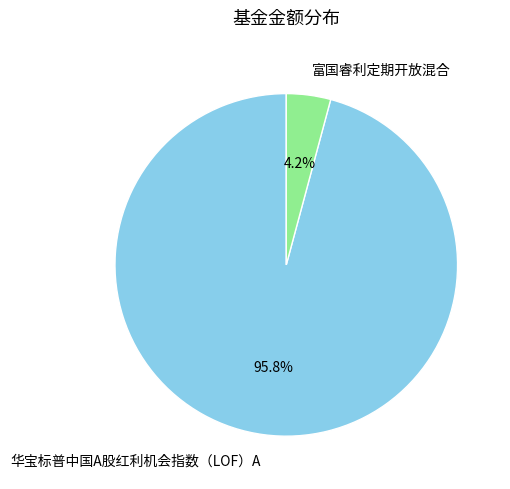

What percentage is the 华宝标普中国A股红利机会指数（LOF）A slice, to the nearest percent?

96%